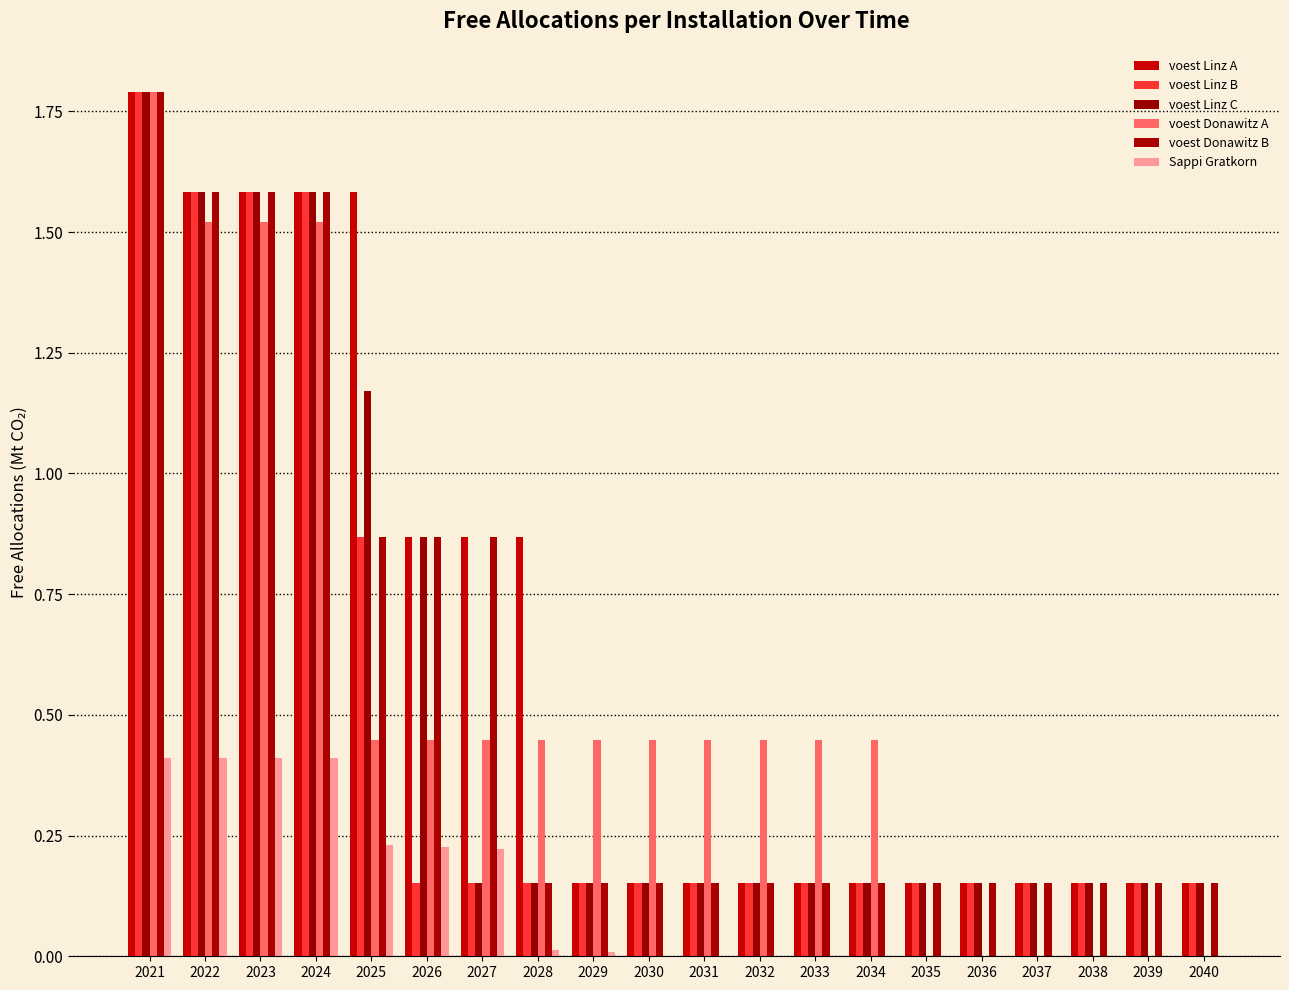

What is the maximum value shown in the chart?

1.8